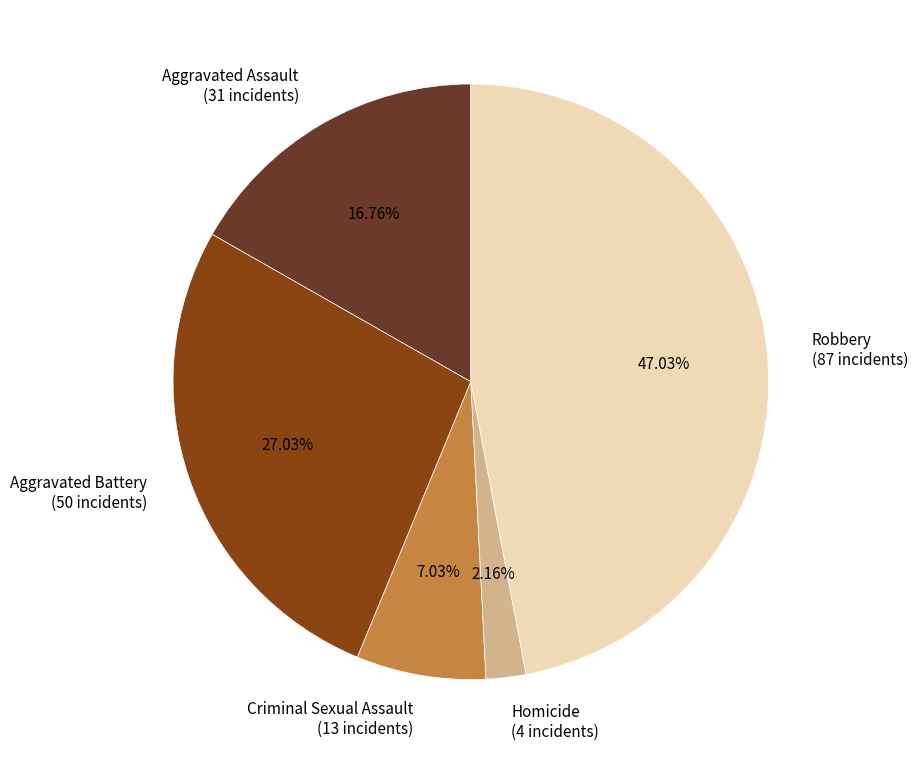

What is the largest slice in the pie chart?

Robbery (87 incidents)